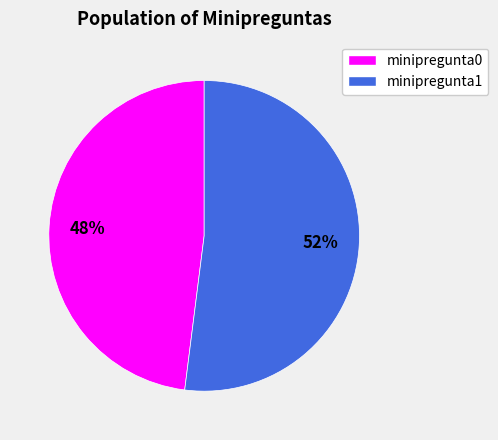

The minipregunta0 slice represents 48% of the pie. True or false?

True